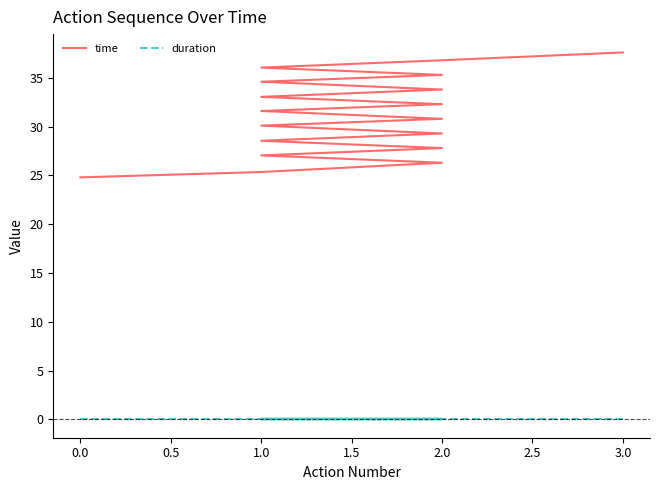

What is the difference between the maximum and minimum values in the time series?

12.8